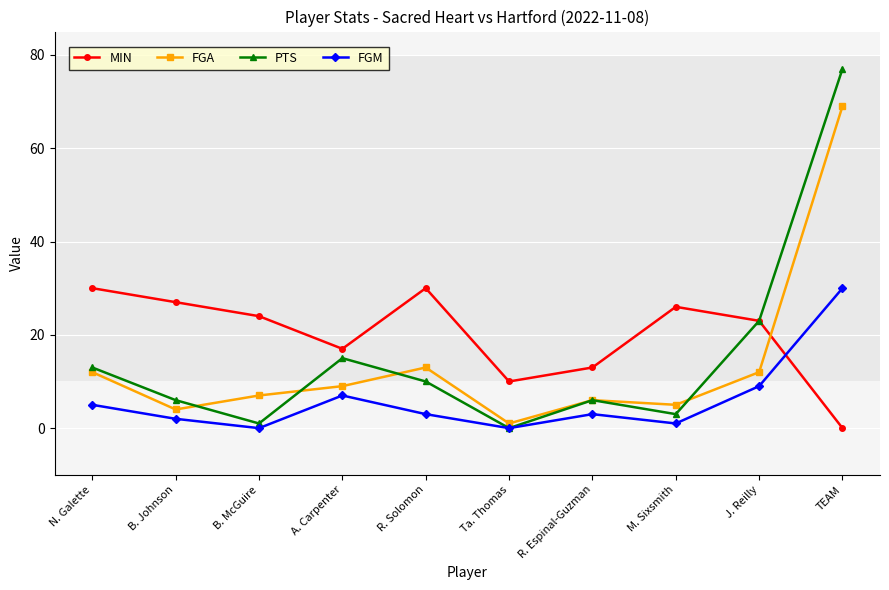

The FGM series shows 1 at M. Sixsmith. True or false?

True